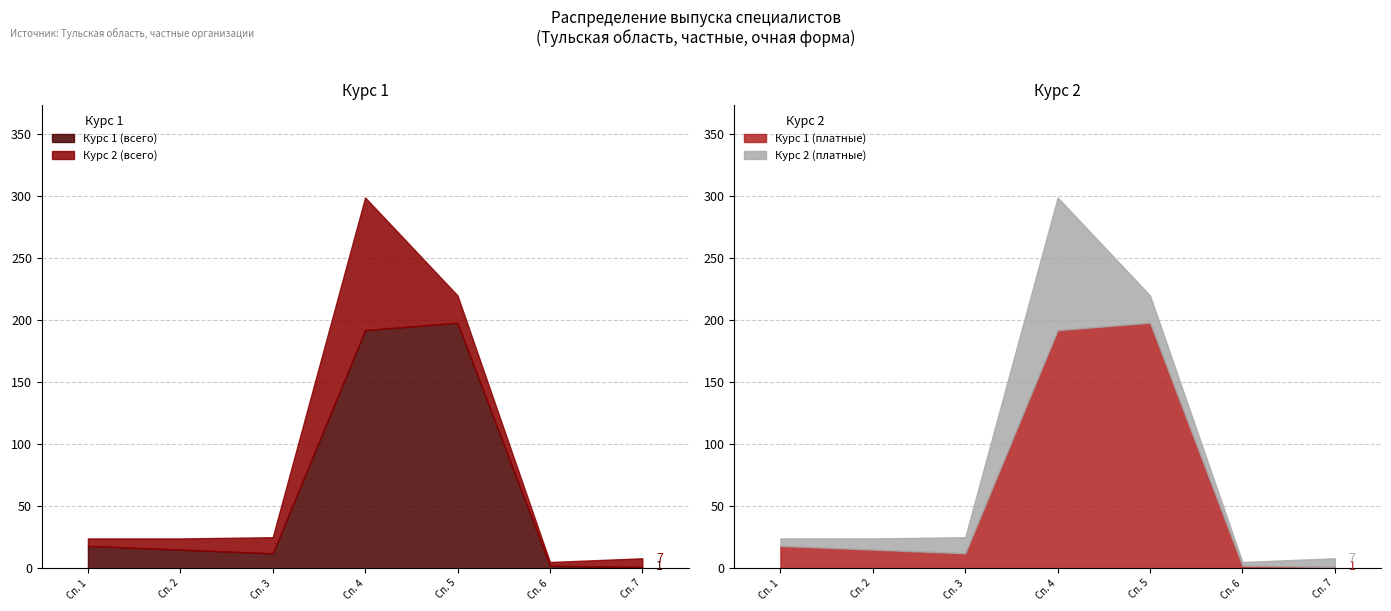

The value of Курс 1 (всего) at Сп. 3 is 12. True or false?

True